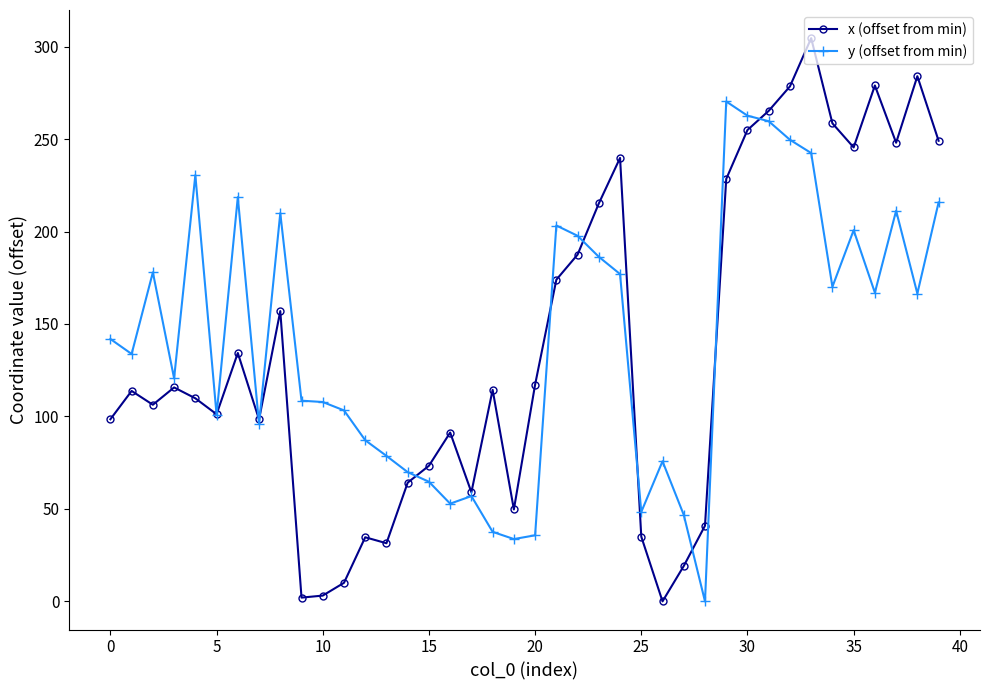

Which series has the largest range (max minus min)?

x (offset from min)